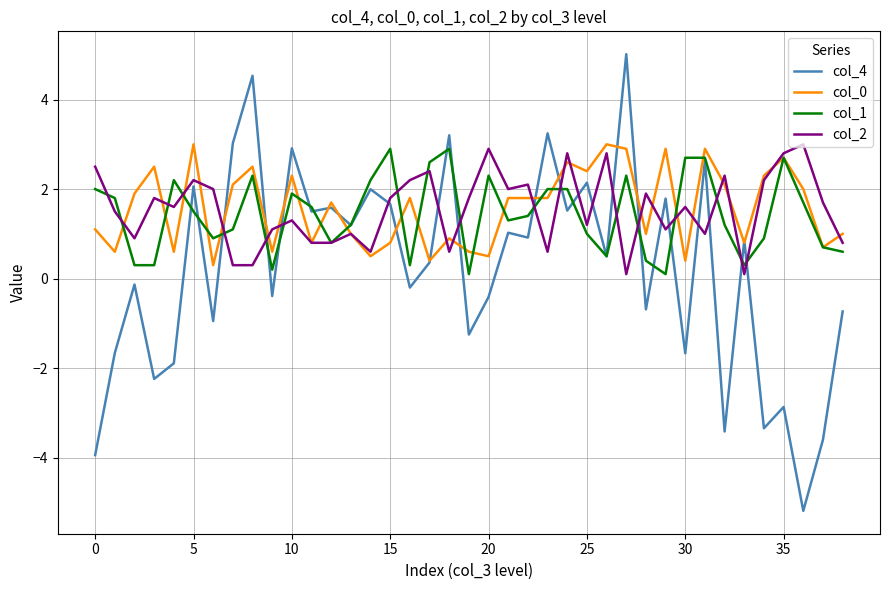

After their last crossing, which series has the higher values: col_2 or col_4?

col_2